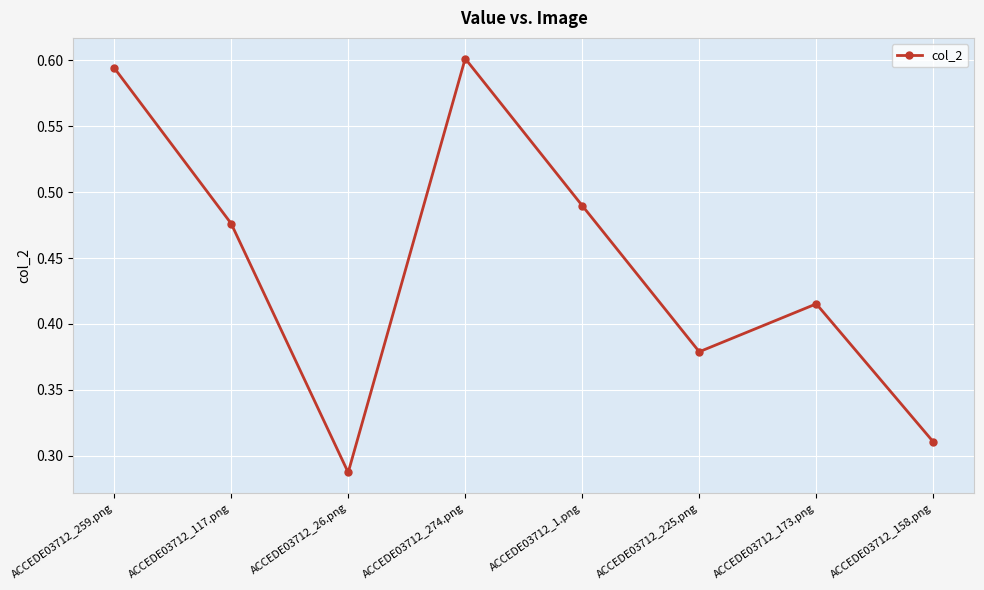

True or false: the data shows 0.6 at ACCEDE03712_274.png.

True